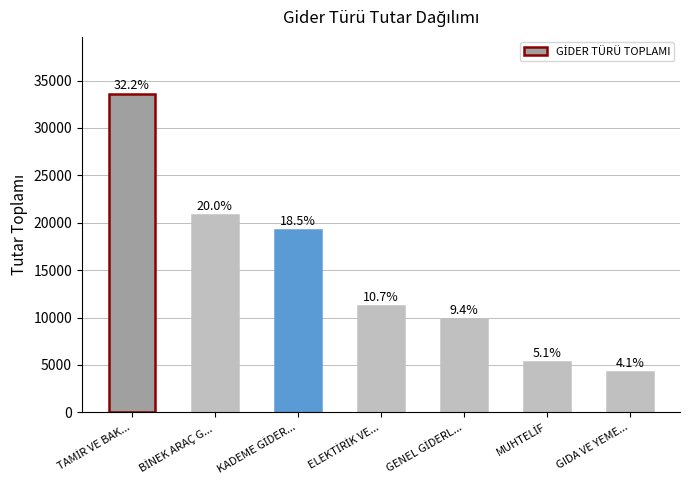

How many bars are there in total?

7